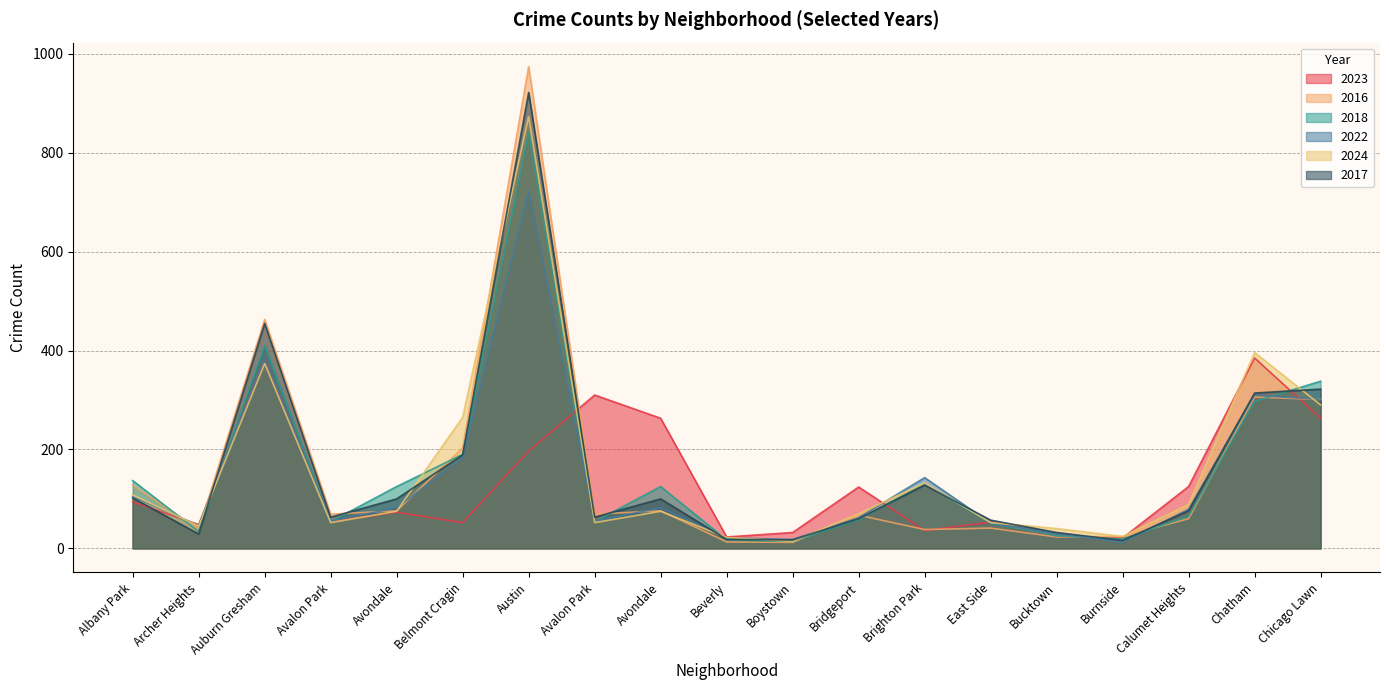

In 2018, how many points are lower than both neighbors (excluding endpoints)?

5